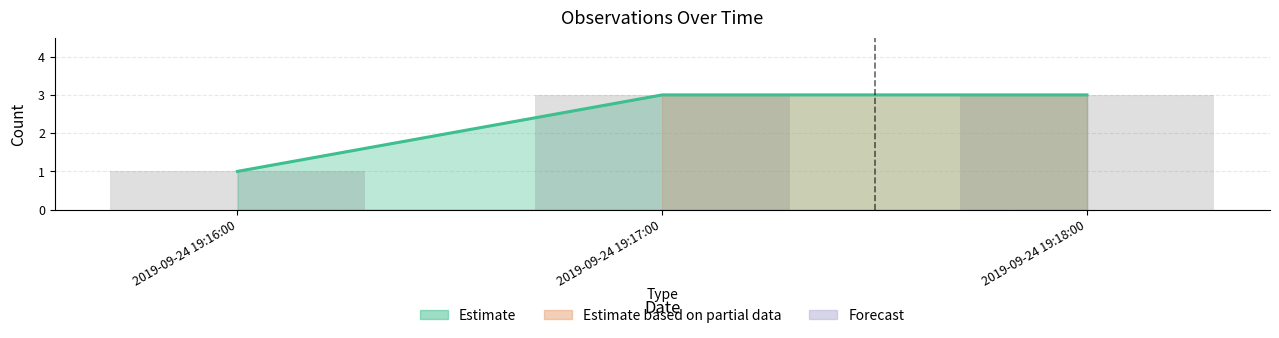

What position from the right is 2019-09-24 19:18:00?

1